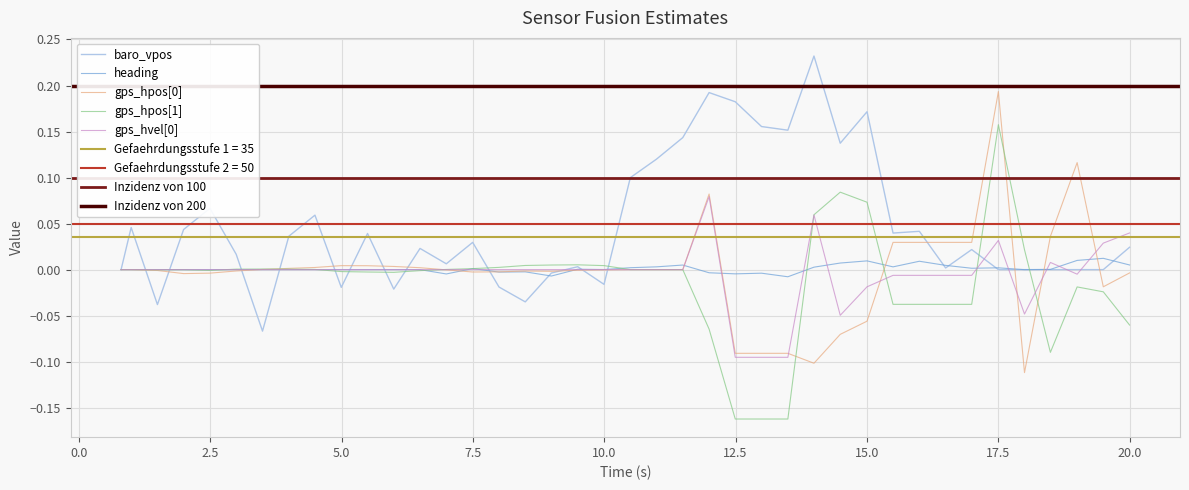

How many negative values does the heading series have?

9